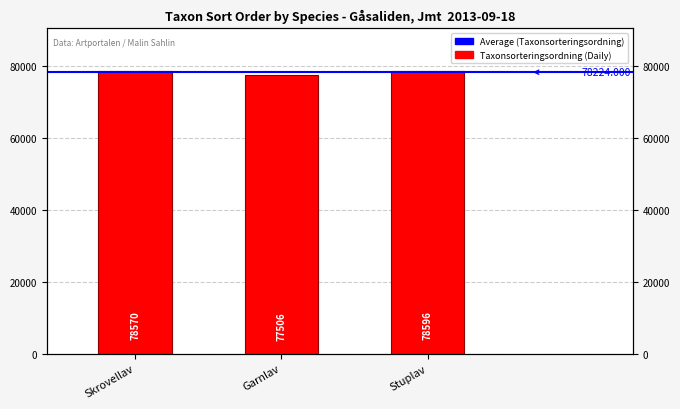

What is the label of the 3rd bar from the left?

Stuplav